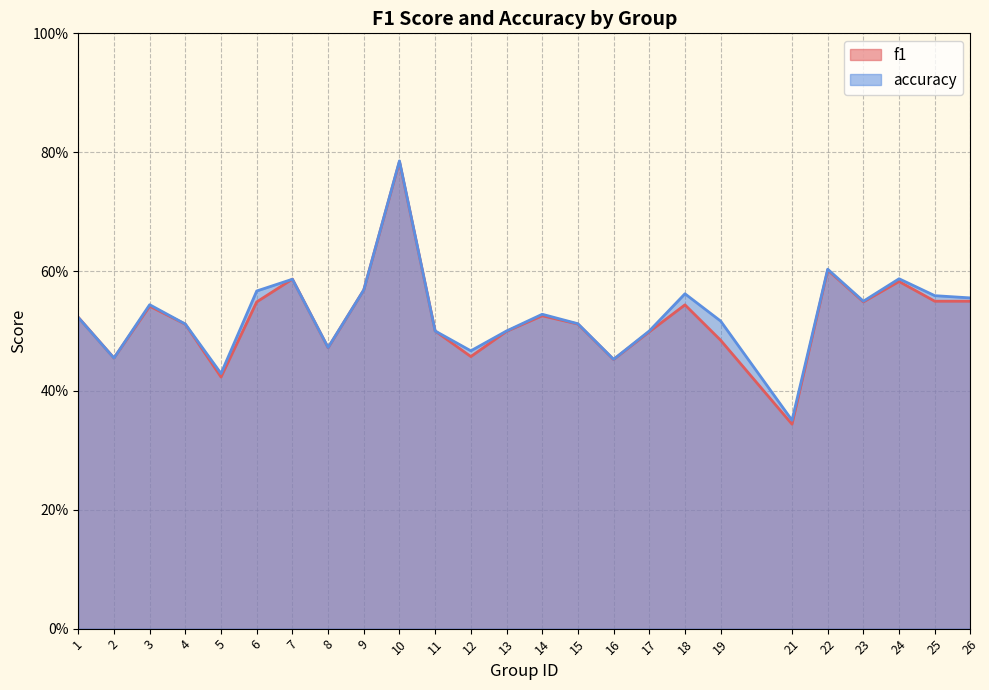

True or false: accuracy and f1 intersect in this chart.

True